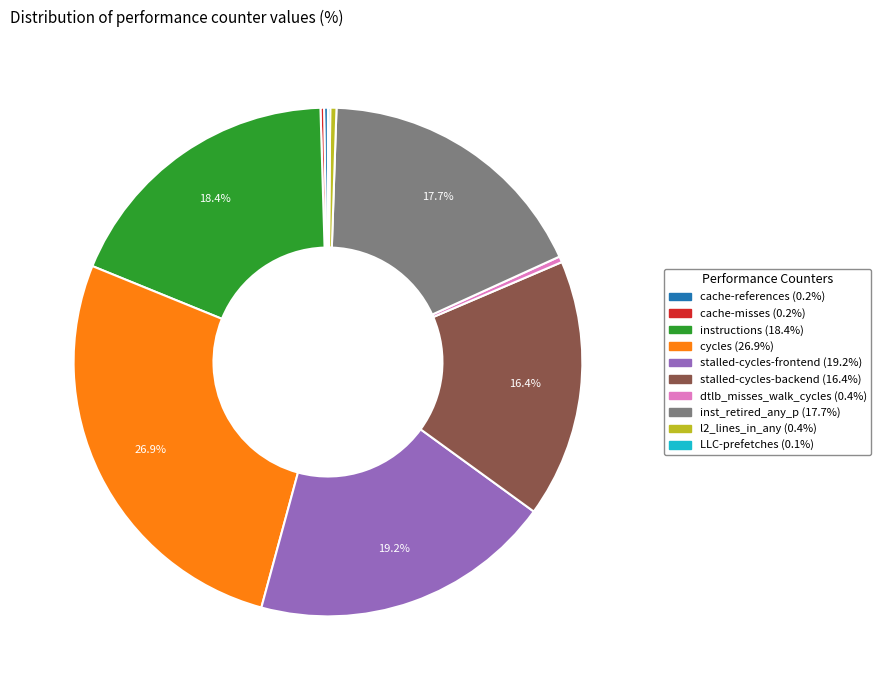

To the nearest percent, what is the difference between the largest and smallest slice percentages?

27%